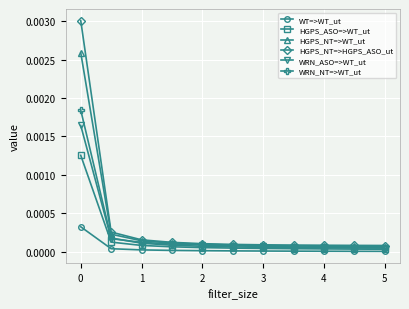

True or false: WT=>WT_ut and HGPS_NT=>HGPS_ASO_ut intersect in this chart.

False